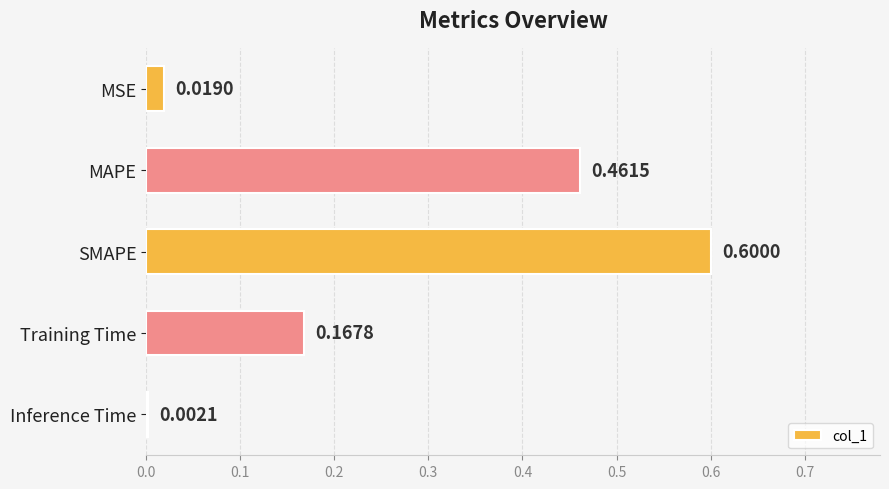

What is the sum of the values at MSE and SMAPE?

0.6